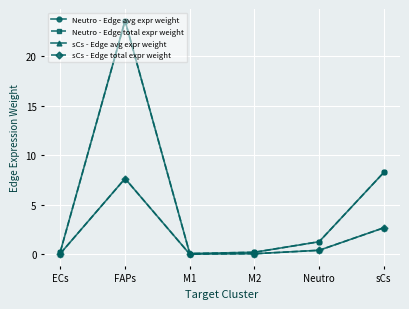

Which series has the widest spread of values?

Neutro - Edge avg expr weight